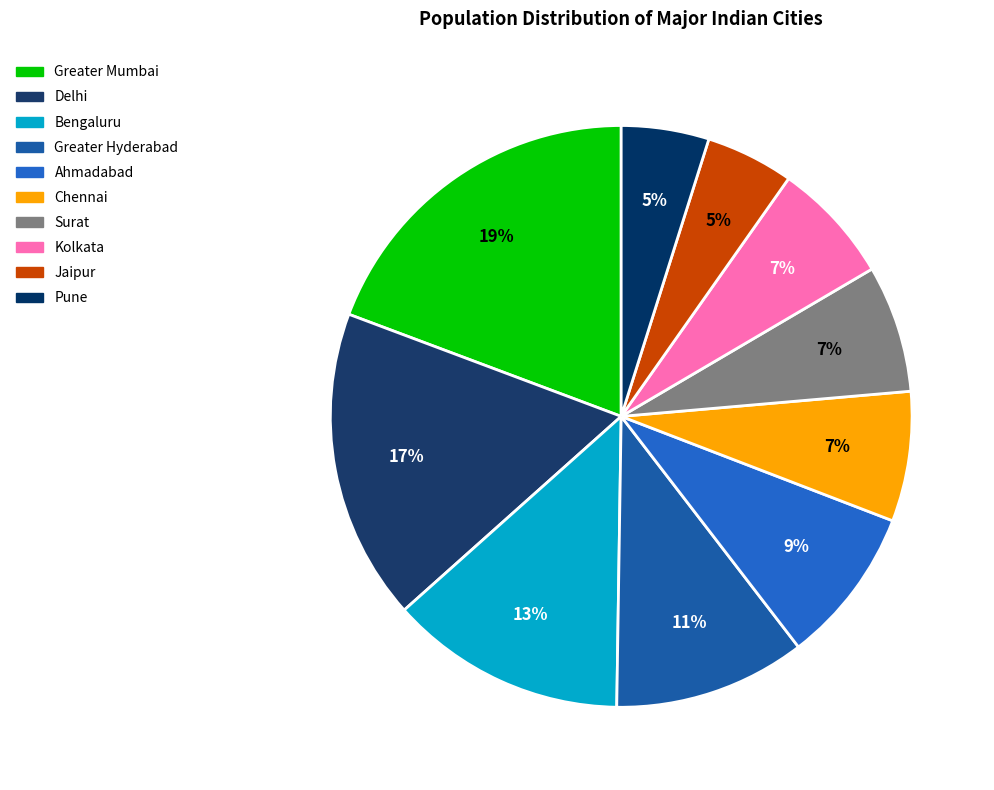

Rank the categories by value from highest to lowest.

Greater Mumbai, Delhi, Bengaluru, Greater Hyderabad, Ahmadabad, Chennai, Surat, Kolkata, Jaipur, Pune